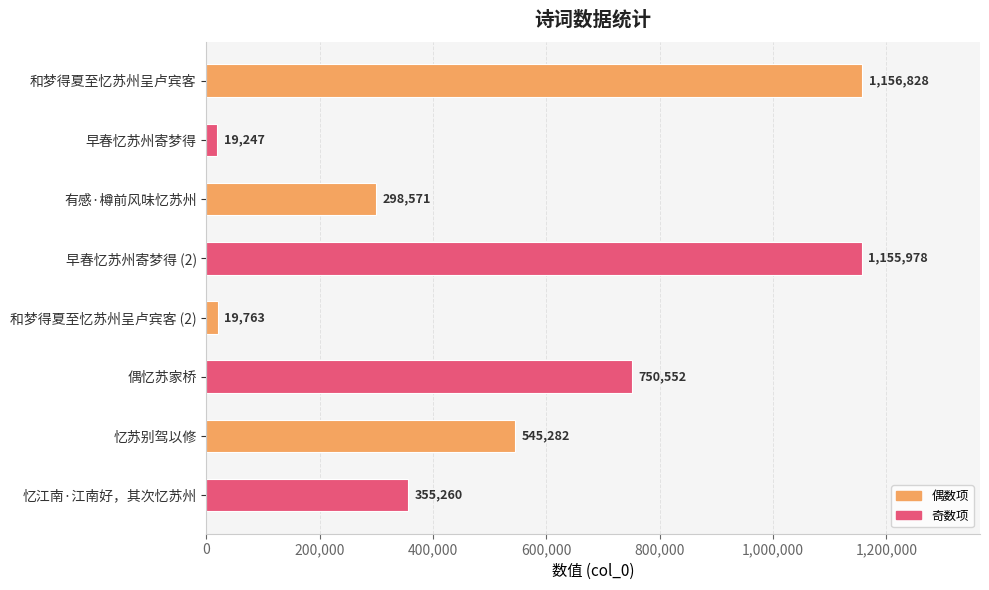

Which label corresponds to the smallest value in the chart?

早春忆苏州寄梦得